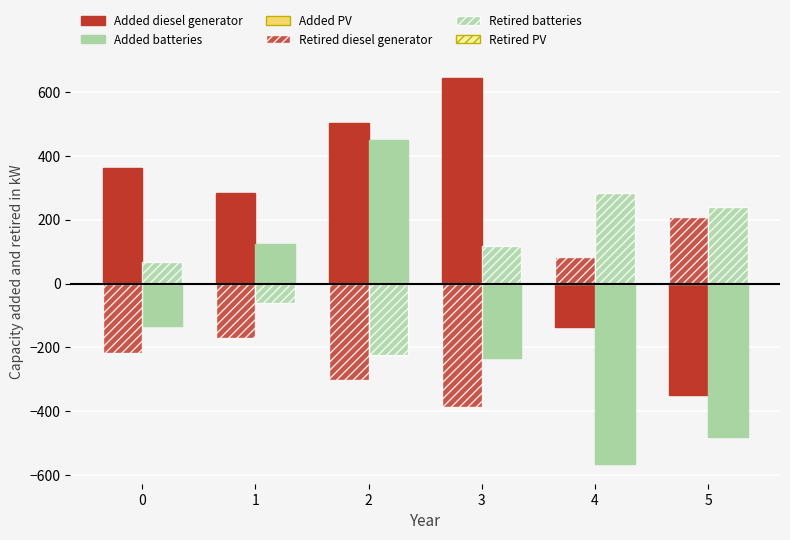

What is the spread (max minus min) of values at 2?

807.4